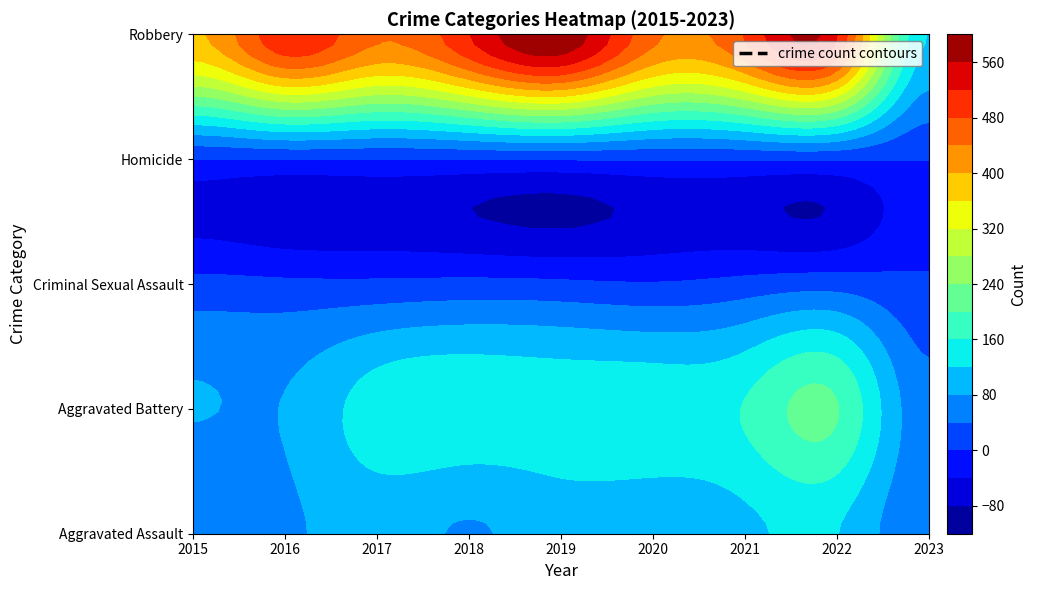

List the series in order of their peak value, lowest first.

Homicide, Criminal Sexual Assault, Aggravated Assault, Aggravated Battery, Robbery